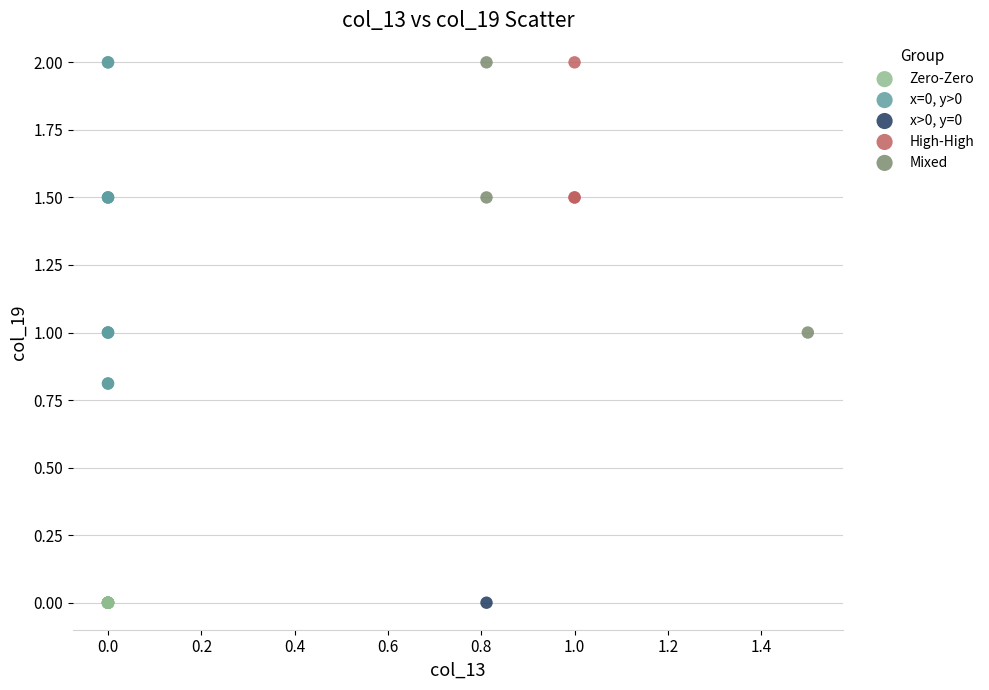

What are all the series names shown in the legend?

Zero-Zero, x=0, y>0, x>0, y=0, High-High, Mixed